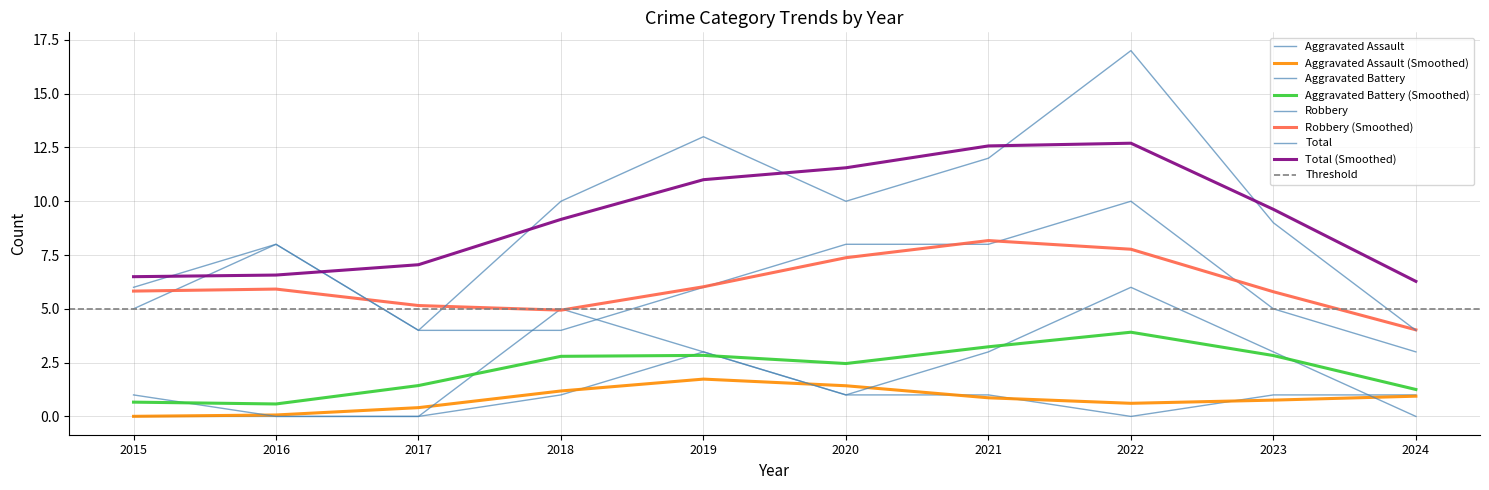

List the series in order of their peak value, lowest first.

Aggravated Assault, Aggravated Battery, Robbery, Total